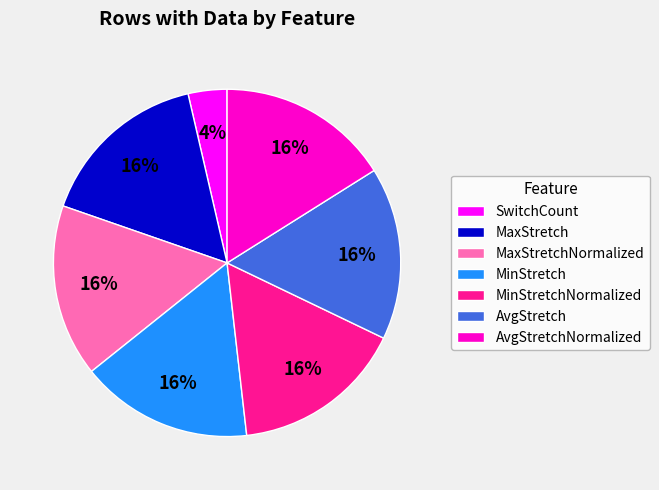

Count the number of slices in the pie.

7